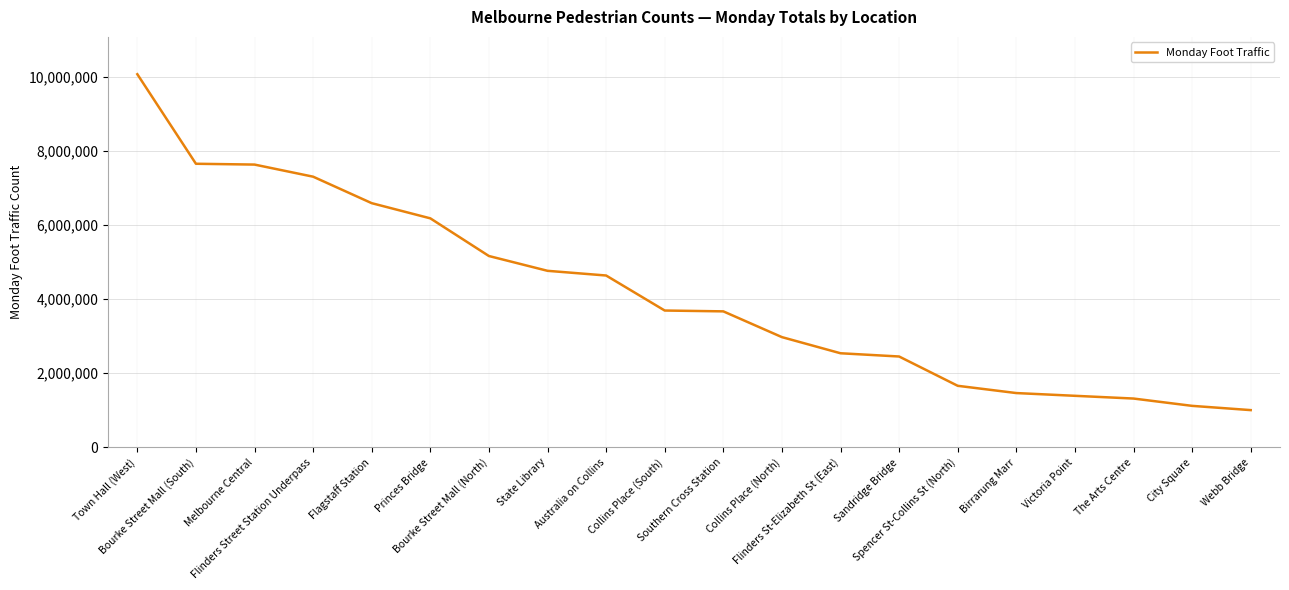

True or false: the data shows 7300237 at Flinders Street Station Underpass.

True